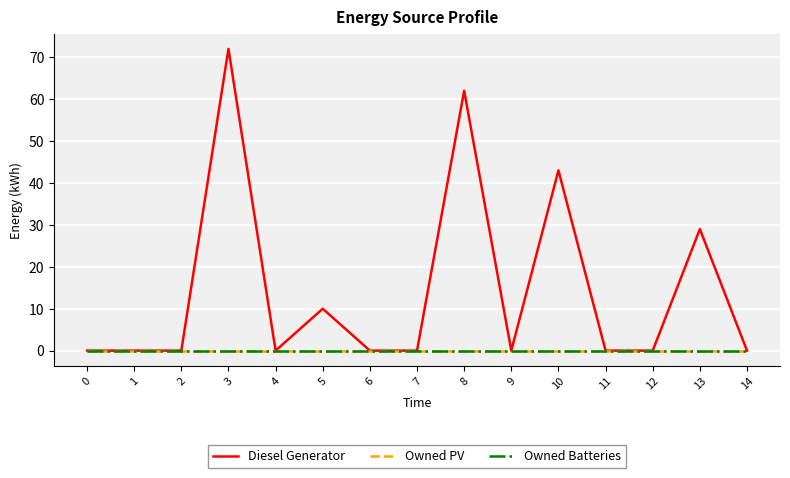

True or false: Owned PV and Owned Batteries cross at least once.

False